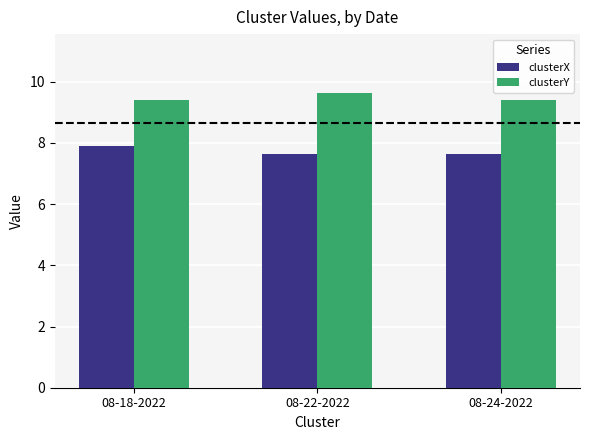

At 08-22-2022, list the series in order from largest to smallest.

clusterY, clusterX